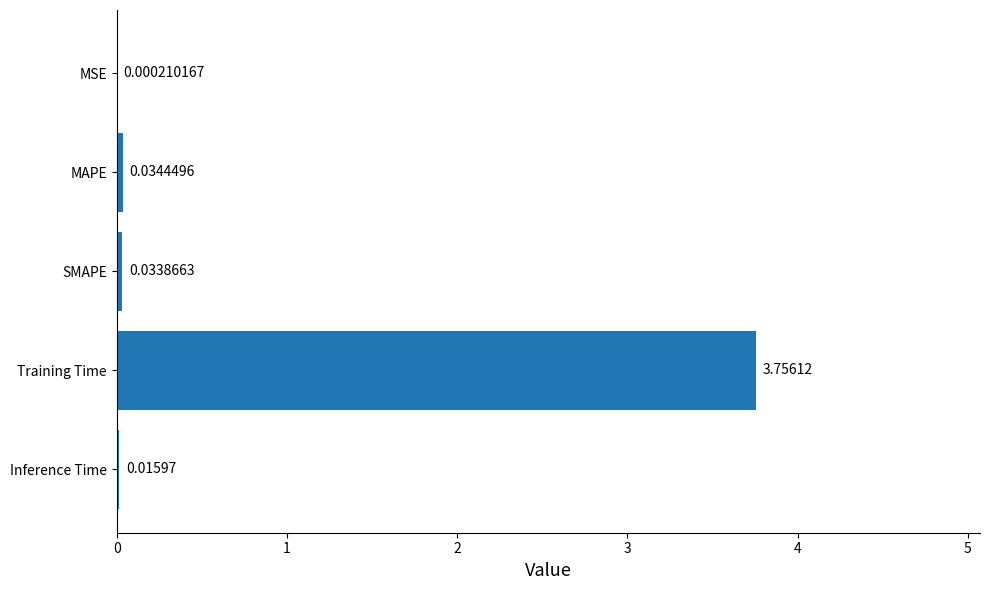

Which category has the highest value across all series?

Training Time